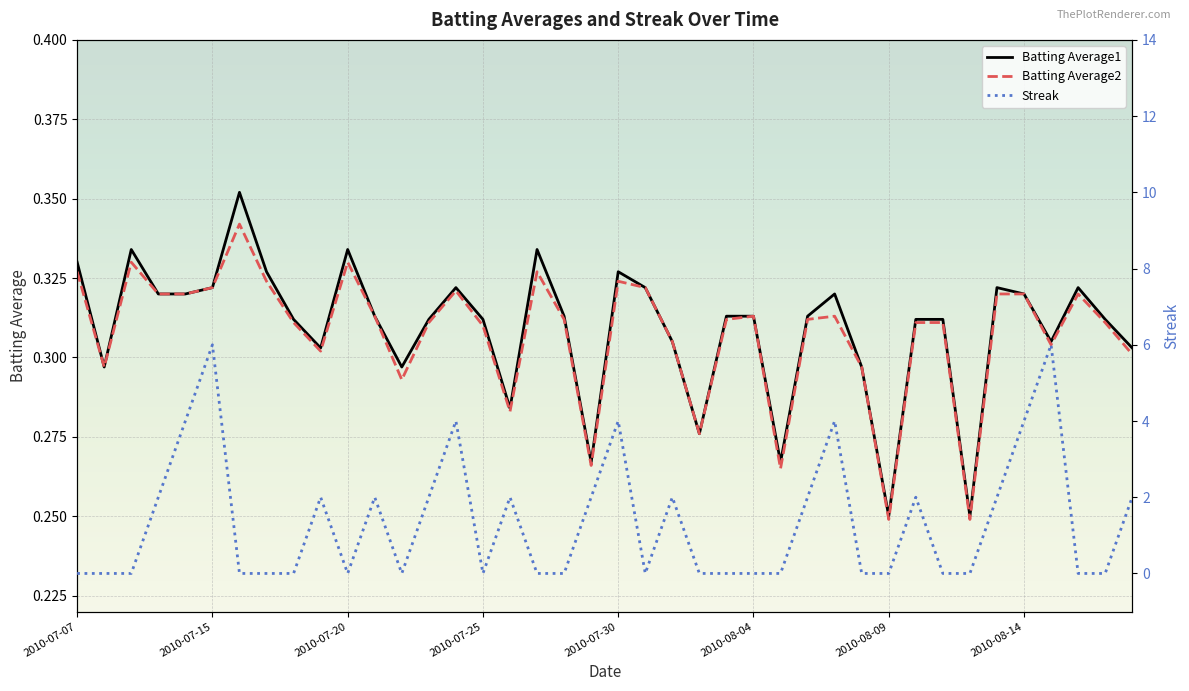

What value does the Batting Average1 series have at 23?

0.3